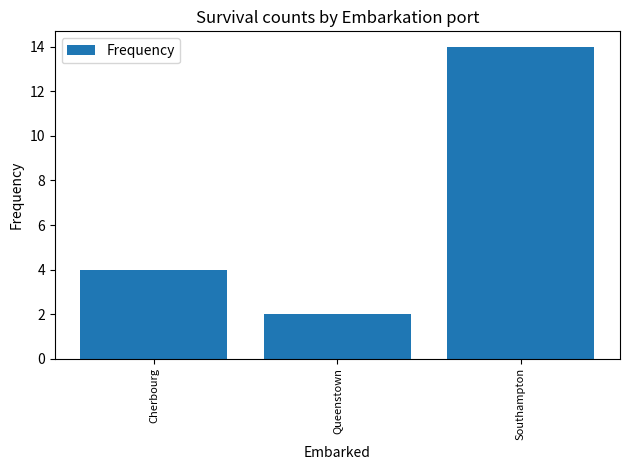

Reading left to right, extract all data points from this chart.

Cherbourg=4	Queenstown=2	Southampton=14